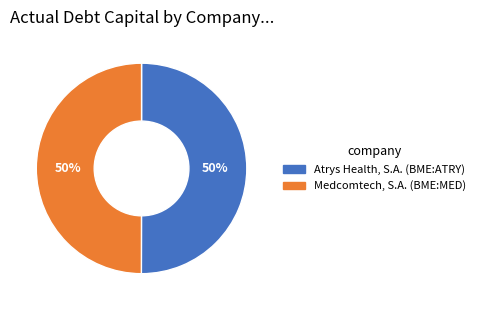

What percentage is the Atrys Health, S.A. (BME:ATRY) slice, to the nearest percent?

50%